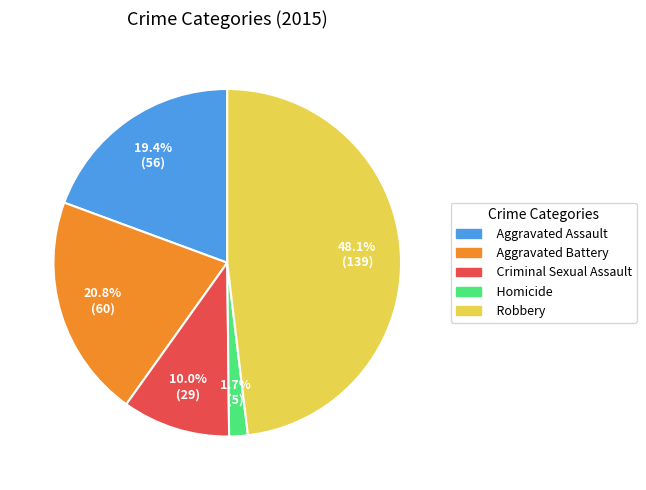

Which has a higher value, Aggravated Assault or Criminal Sexual Assault?

Aggravated Assault